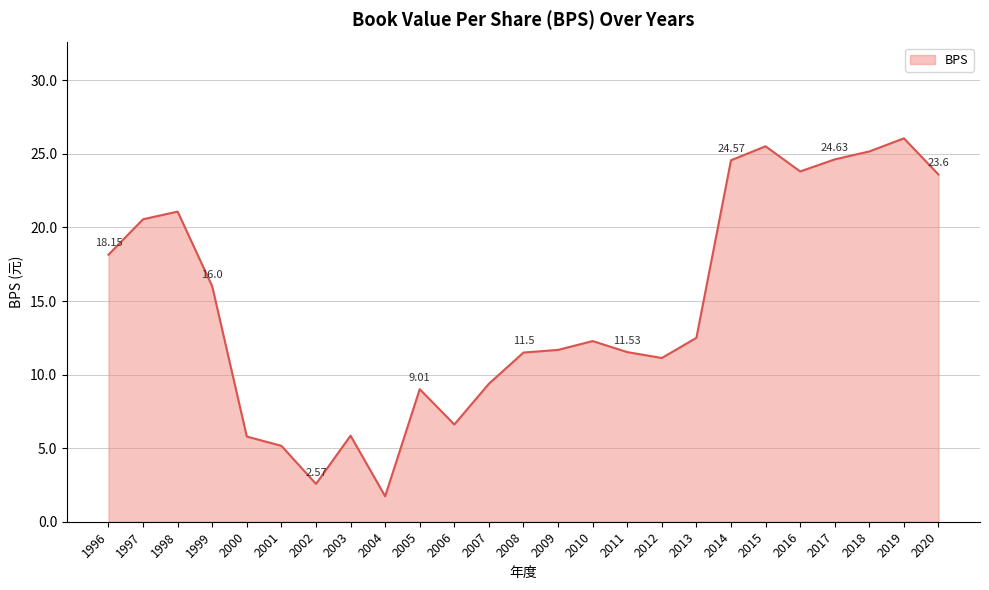

What is the sum of the values at 1996 and 2004?

19.9